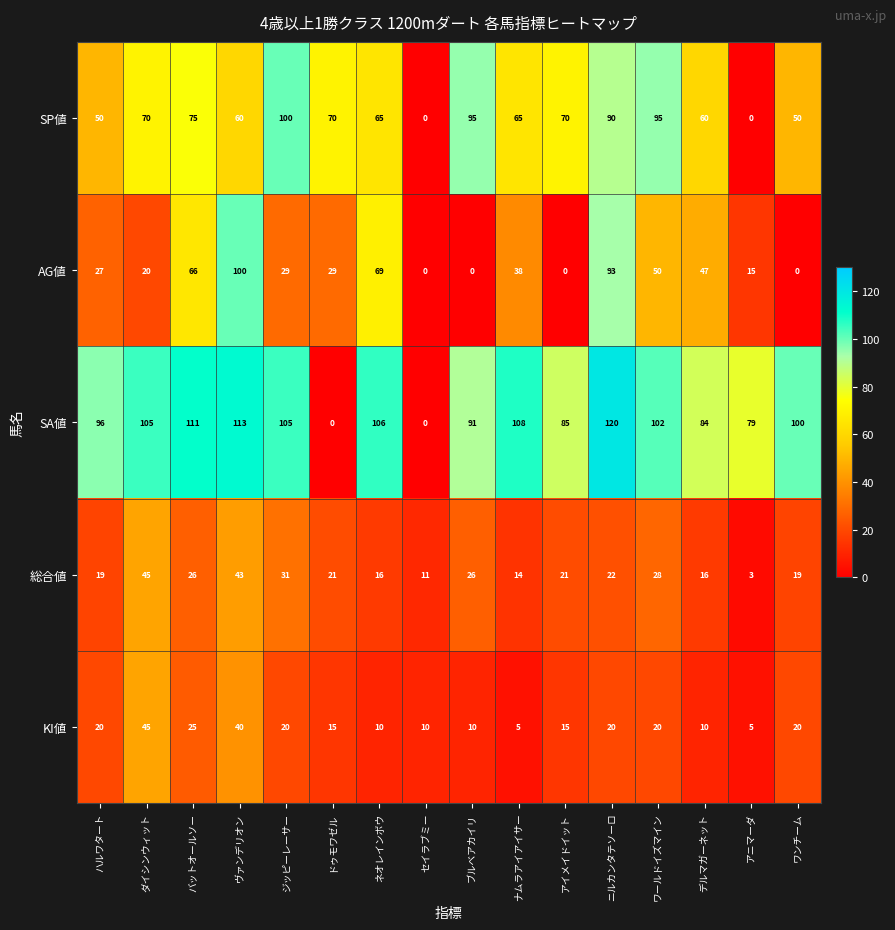

Count the number of data series in this chart.

5